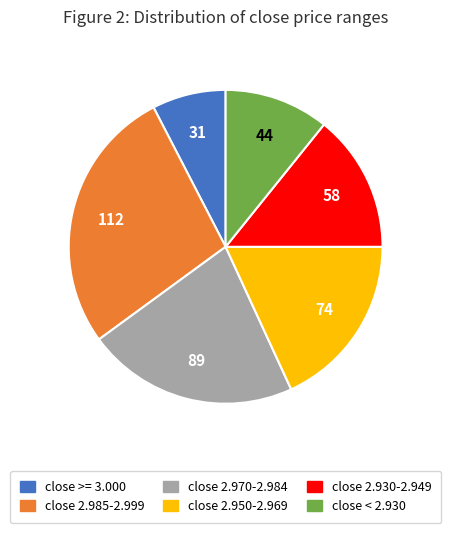

Does any single category account for the majority?

No